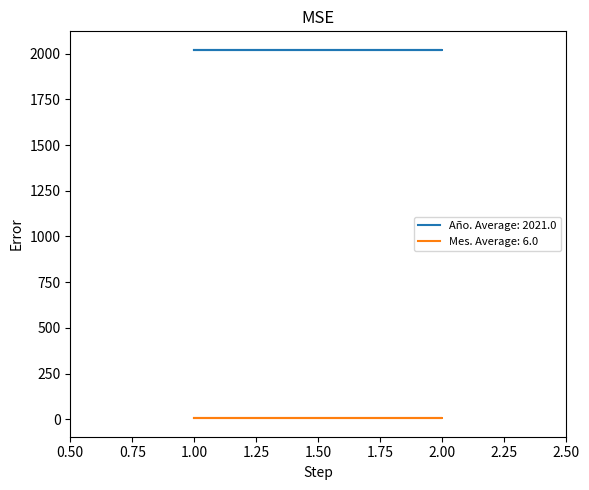

At which category is the sum across all series the highest?

1